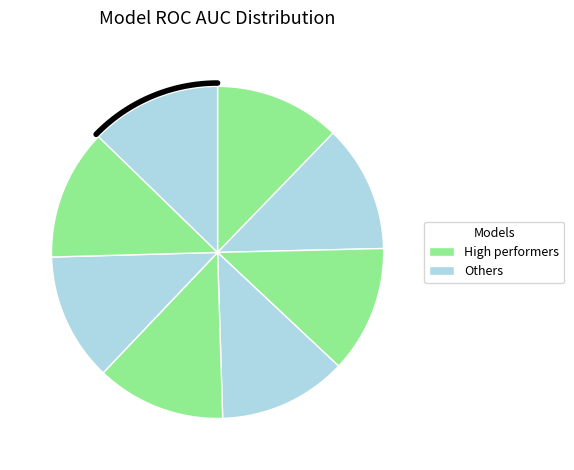

Is there any slice that represents more than half of the pie?

No